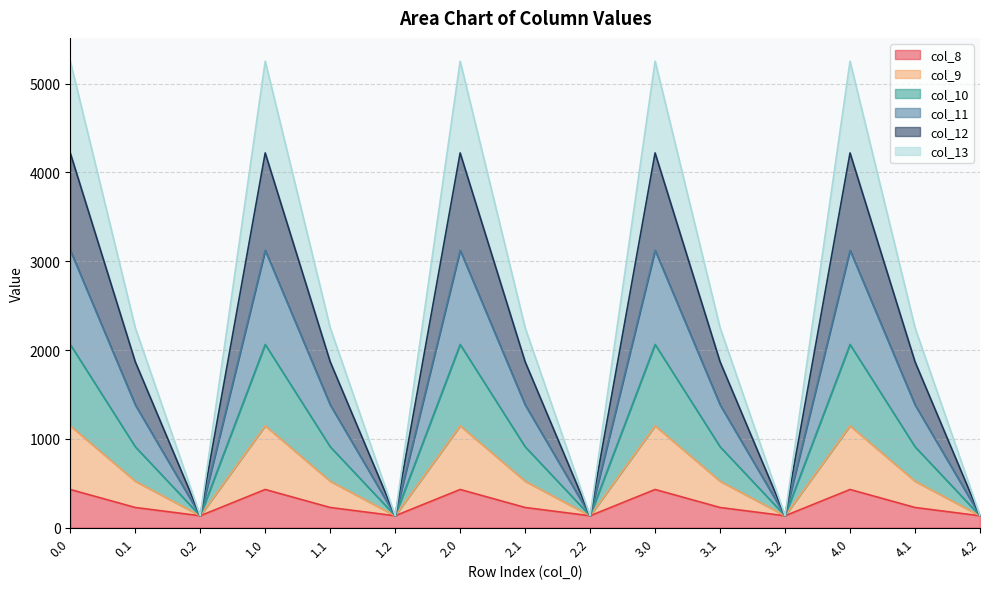

Count the number of categories in the chart.

15